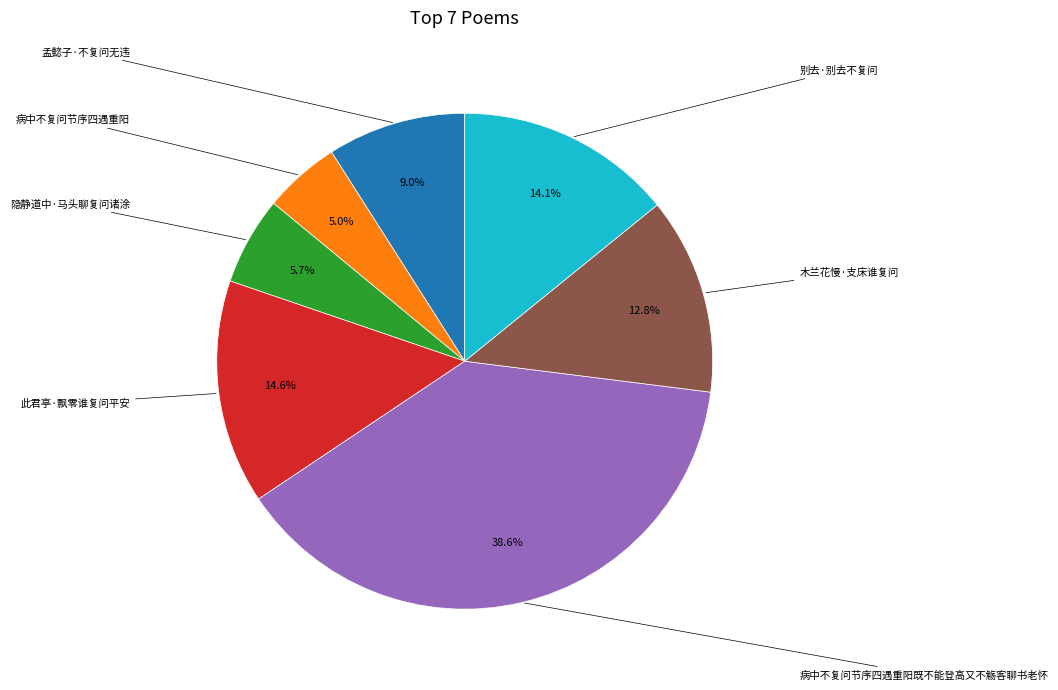

Is there any slice that represents more than half of the pie?

No